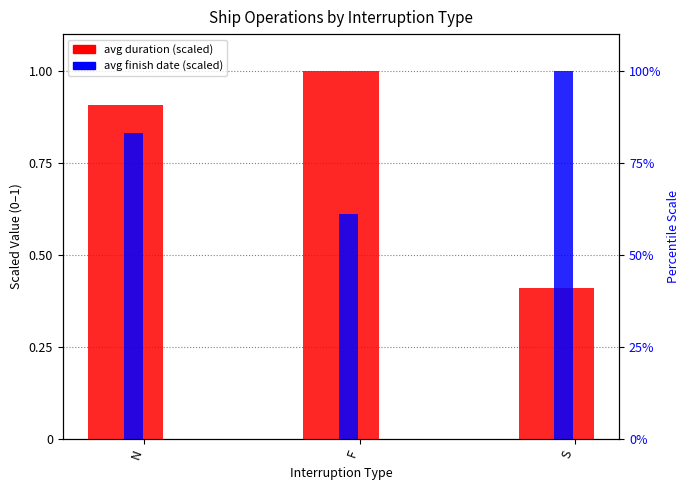

What position from the left is F?

2